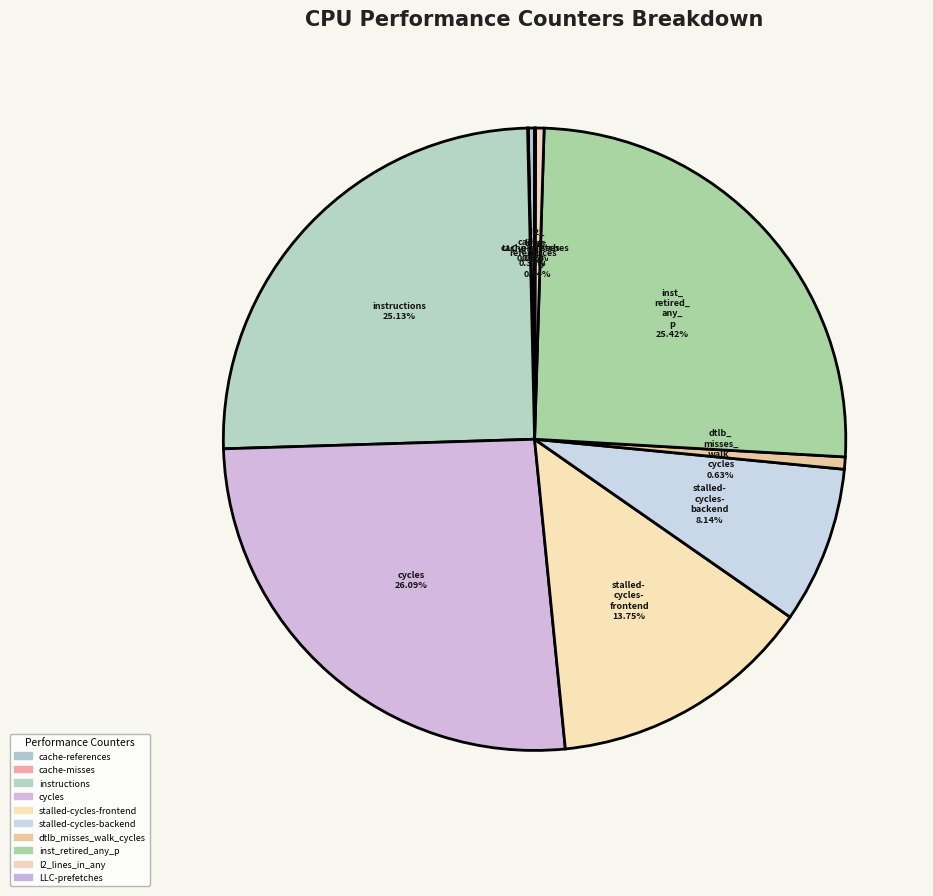

Is there any slice that represents more than half of the pie?

No